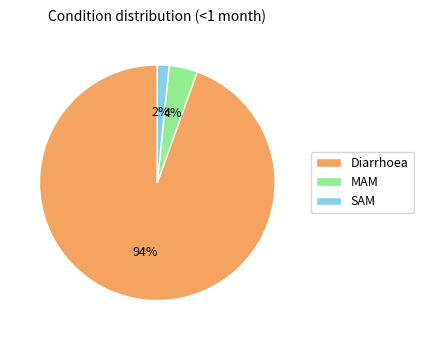

To the nearest percent, what percentage of the pie is MAM?

4%